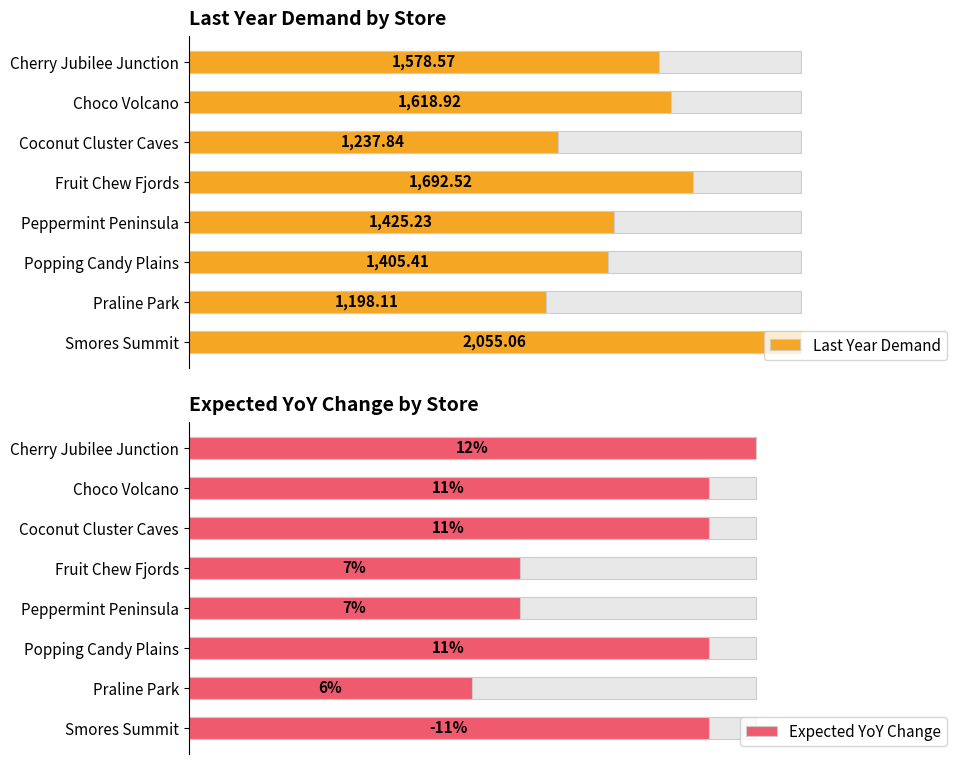

At how many categories does at least one series exceed 1012?

8